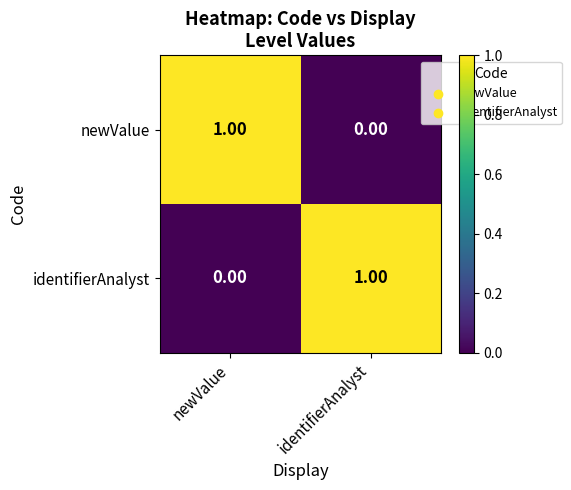

Where is identifierAnalyst nearest to the value 0?

newValue